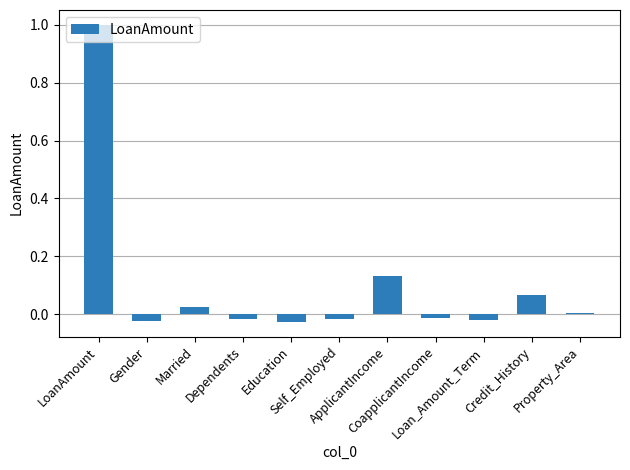

What is the greatest value displayed?

1.0